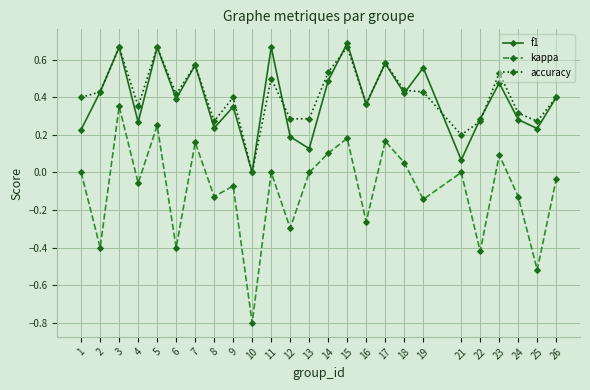

True or false: accuracy and kappa cross at least once.

False